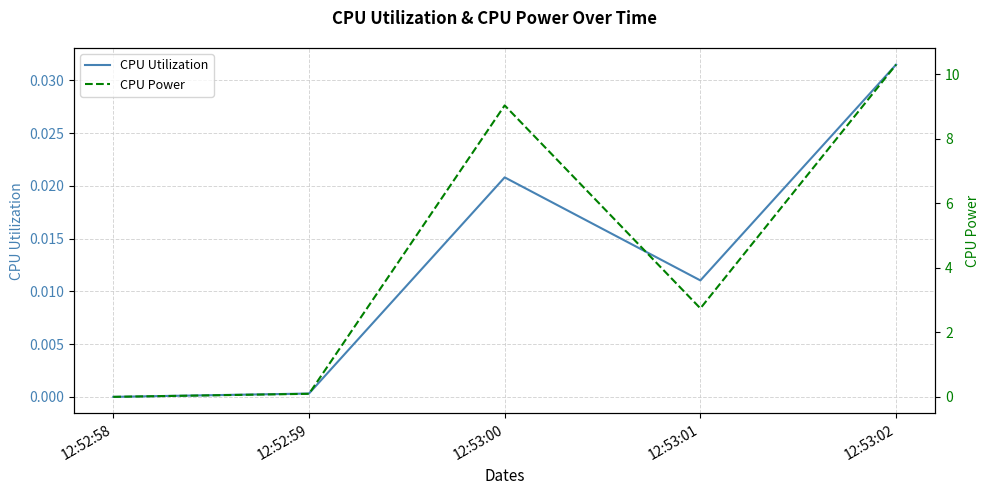

At how many categories does at least one series exceed 3?

2